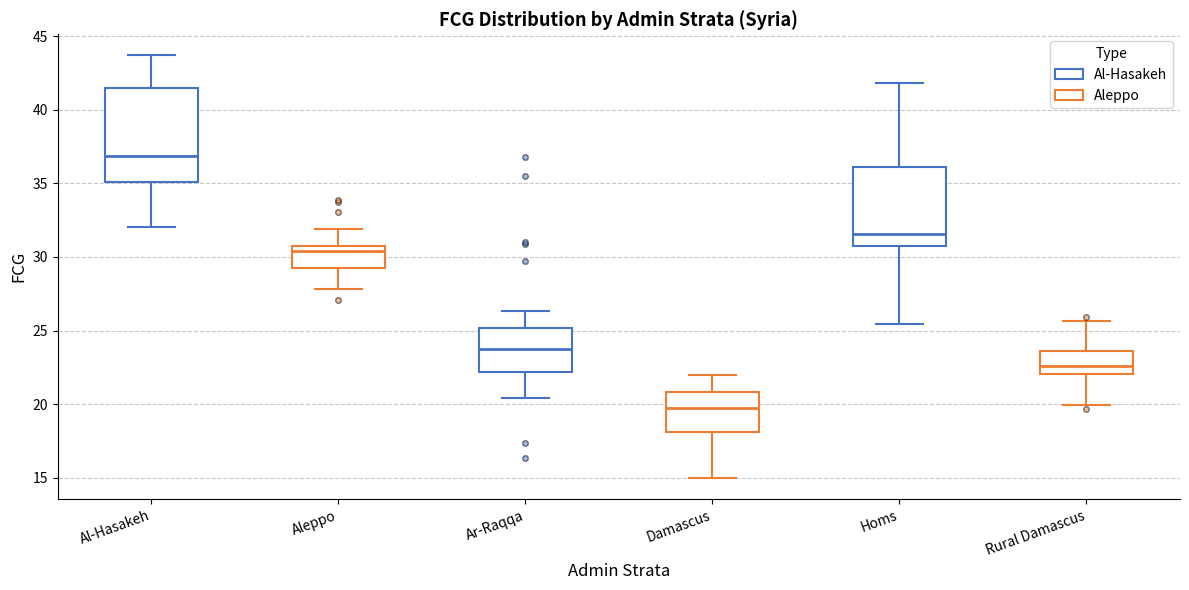

Reading left to right, transcribe this box plot: for each box, give where its median line is, the range the box spans, and where its two whiskers end, as read against the y-axis. The values are not printed on the chart, so give them approximately, as read against the axis.

Al-Hasakeh: median 37.0, box 35.0 to 41.5, whiskers 32.0 to 43.5
Aleppo: median 30.5, box 29.5 to 31.0, whiskers 28.0 to 32.0
Ar-Raqqa: median 24.0, box 22.0 to 25.0, whiskers 20.5 to 26.5
Damascus: median 19.5, box 18.0 to 21.0, whiskers 15.0 to 22.0
Homs: median 31.5, box 30.5 to 36.0, whiskers 25.5 to 42.0
Rural Damascus: median 22.5, box 22.0 to 23.5, whiskers 20.0 to 25.5